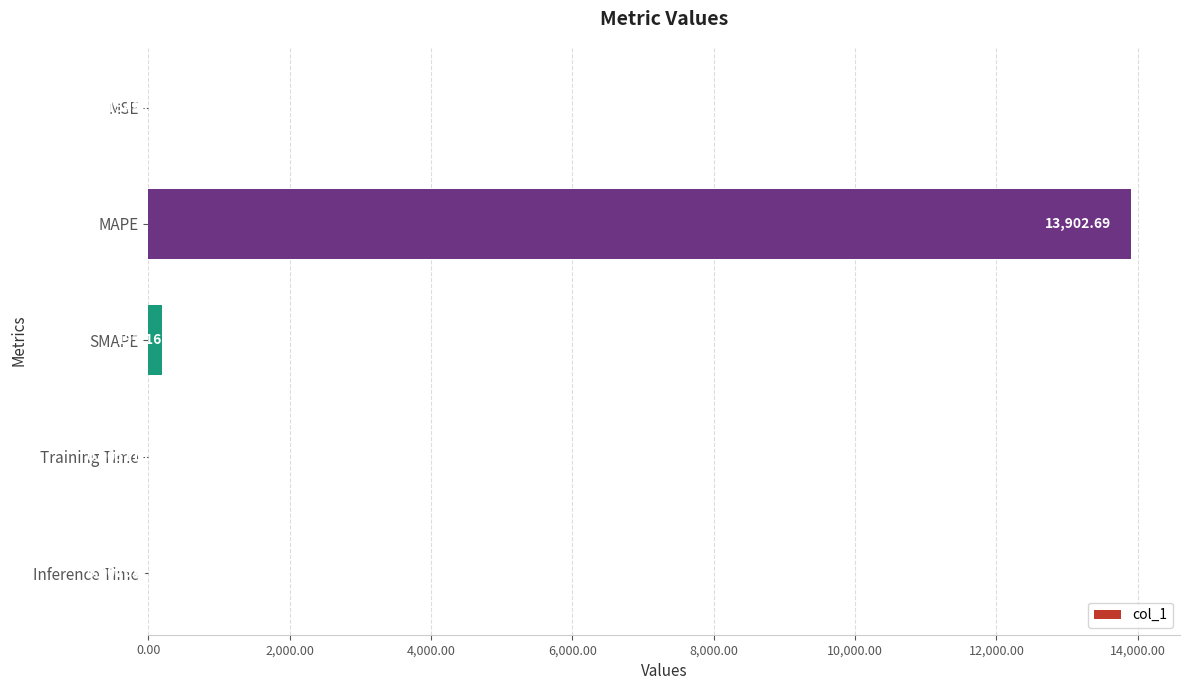

Which label corresponds to the largest value in the chart?

MAPE